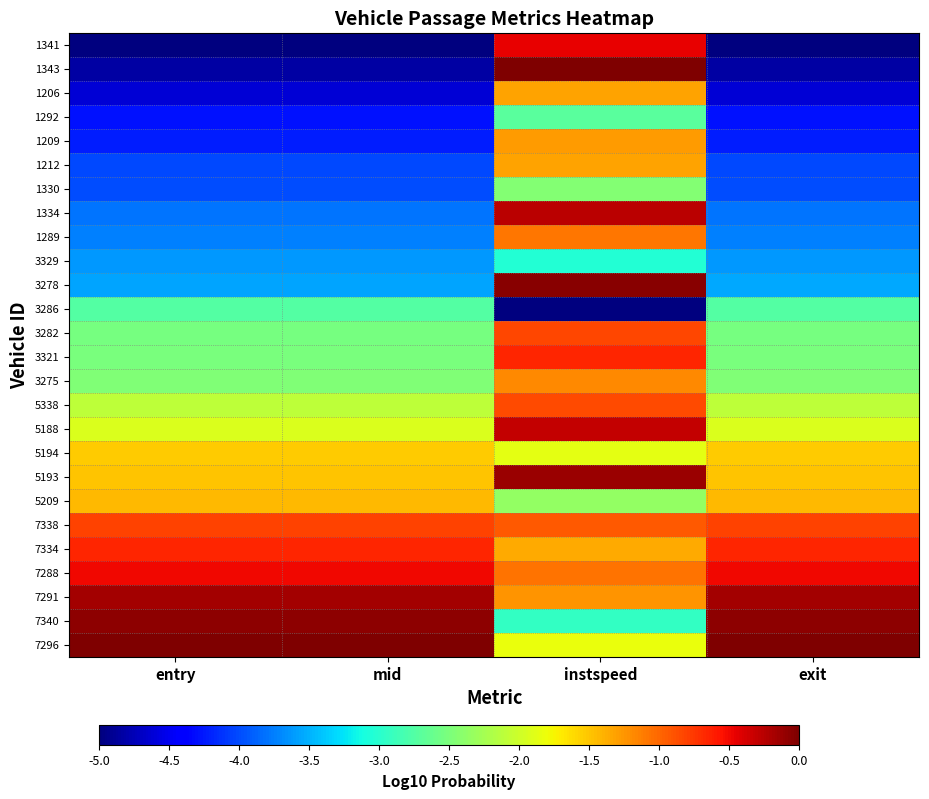

At which category is the sum across all series the highest?

instspeed